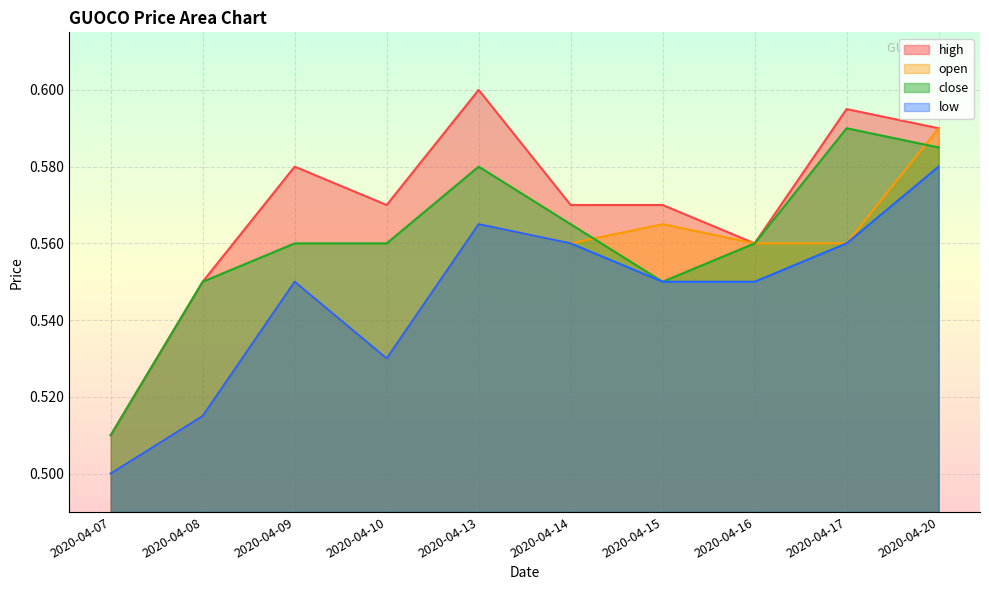

What is the difference between the maximum and minimum values in the close series?

0.1